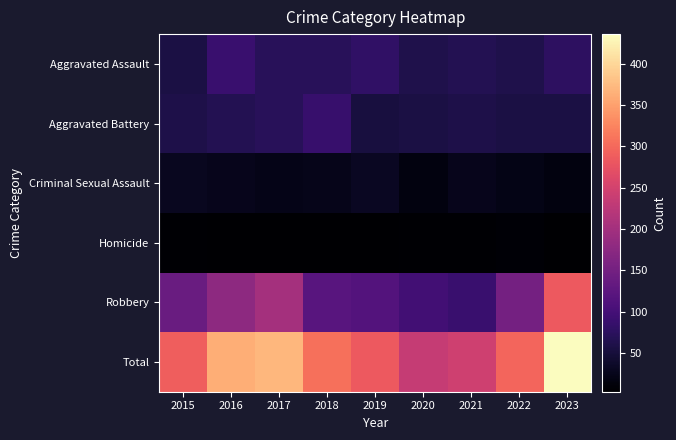

What is the smallest value displayed?

3